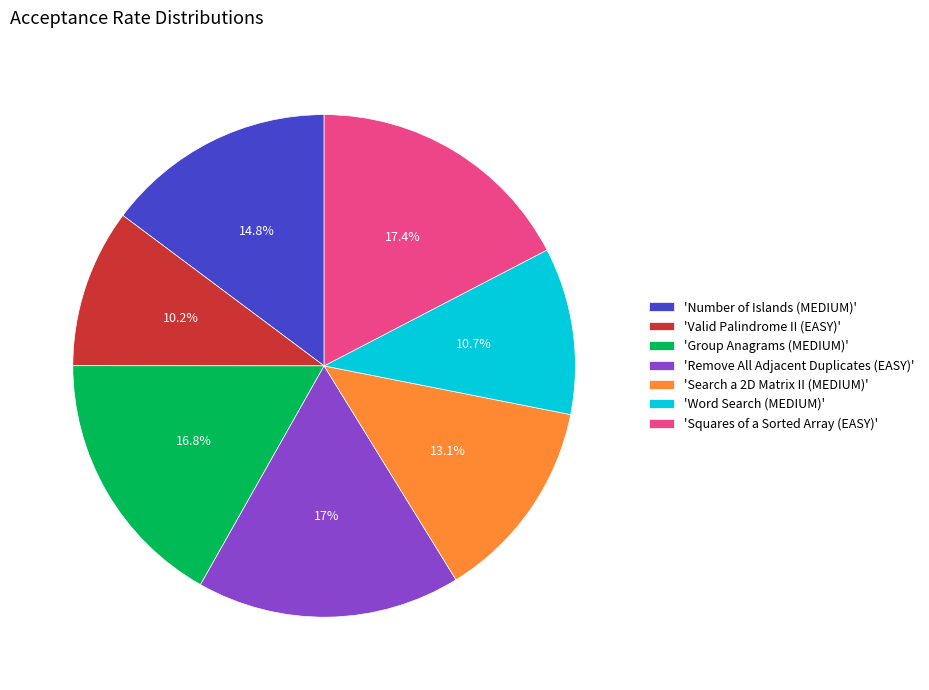

Is the sum of 'Search a 2D Matrix II (MEDIUM)' and 'Valid Palindrome II (EASY)' greater than half?

No